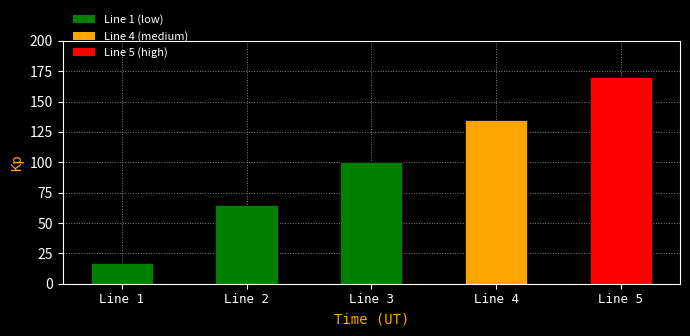

Where is the data nearest to the value 93?

Line 3